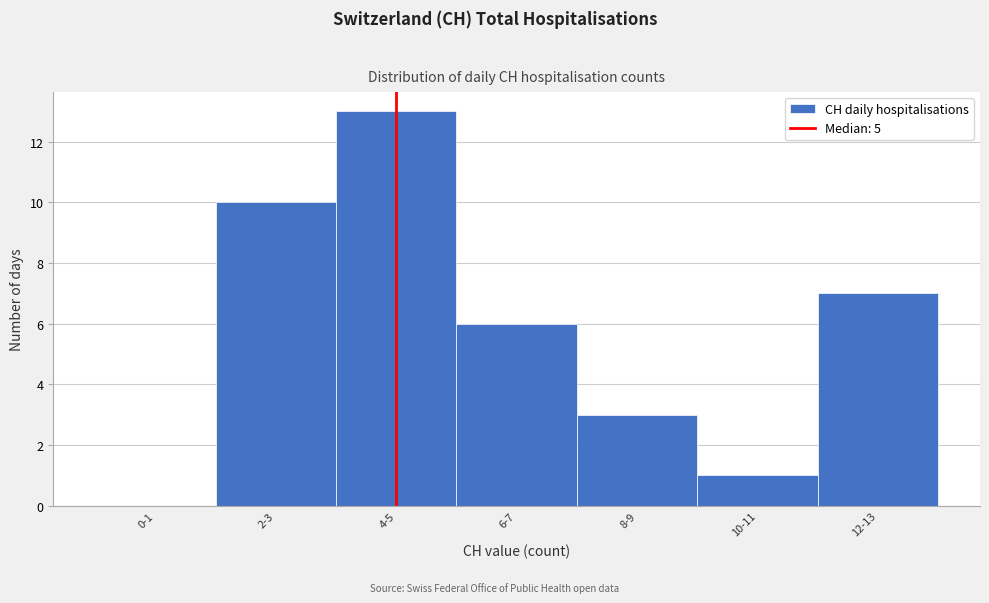

Reading left to right, transcribe all the data shown in this chart.

0-1=0	2-3=10	4-5=13	6-7=6	8-9=3	10-11=1	12-13=7